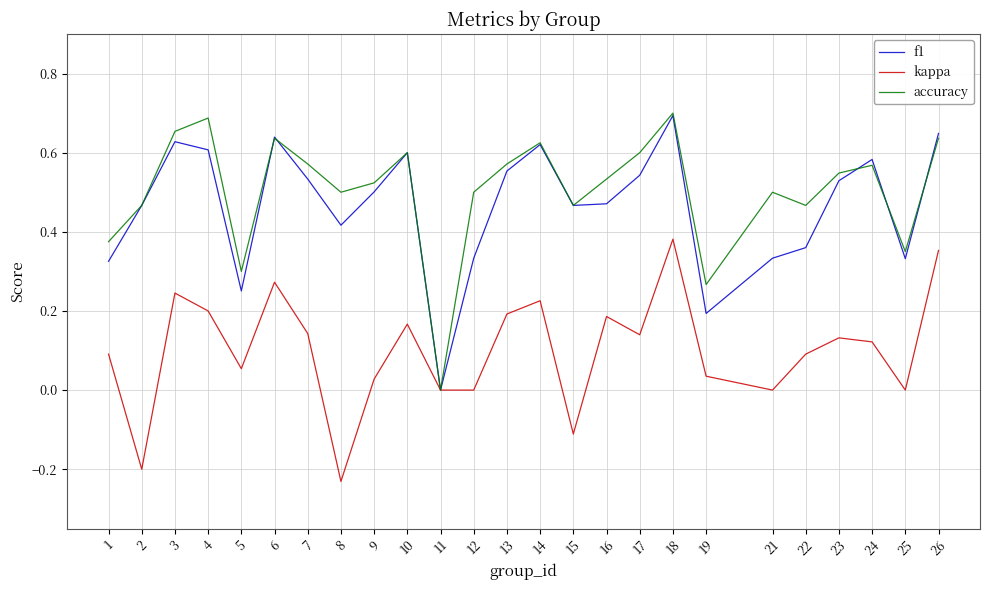

Is the value of kappa at 2 greater than the value of accuracy at 14?

No